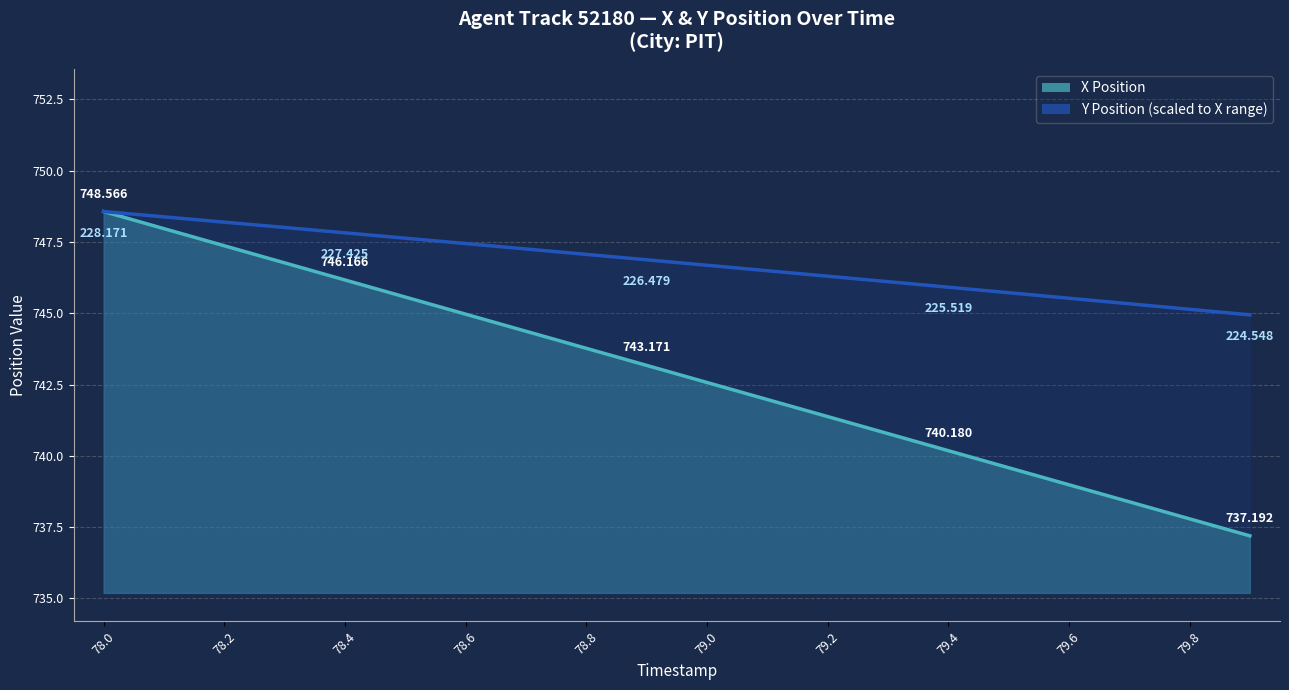

True or false: Y Position and X Position intersect in this chart.

False